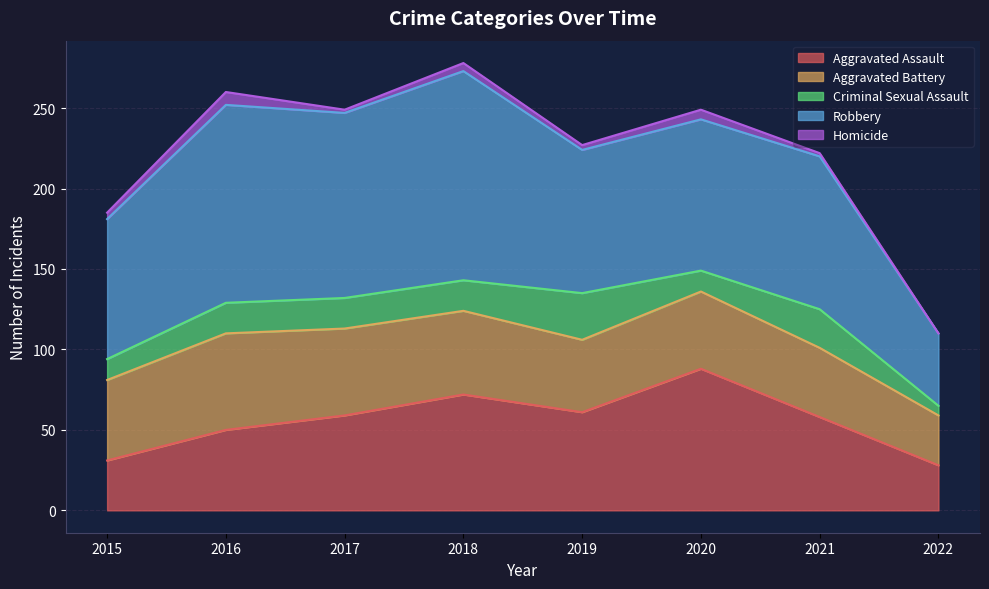

How many lines are shown in the chart?

5